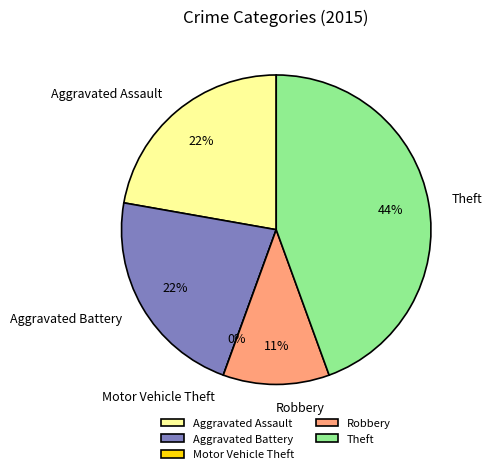

How many slices are in this pie chart?

5